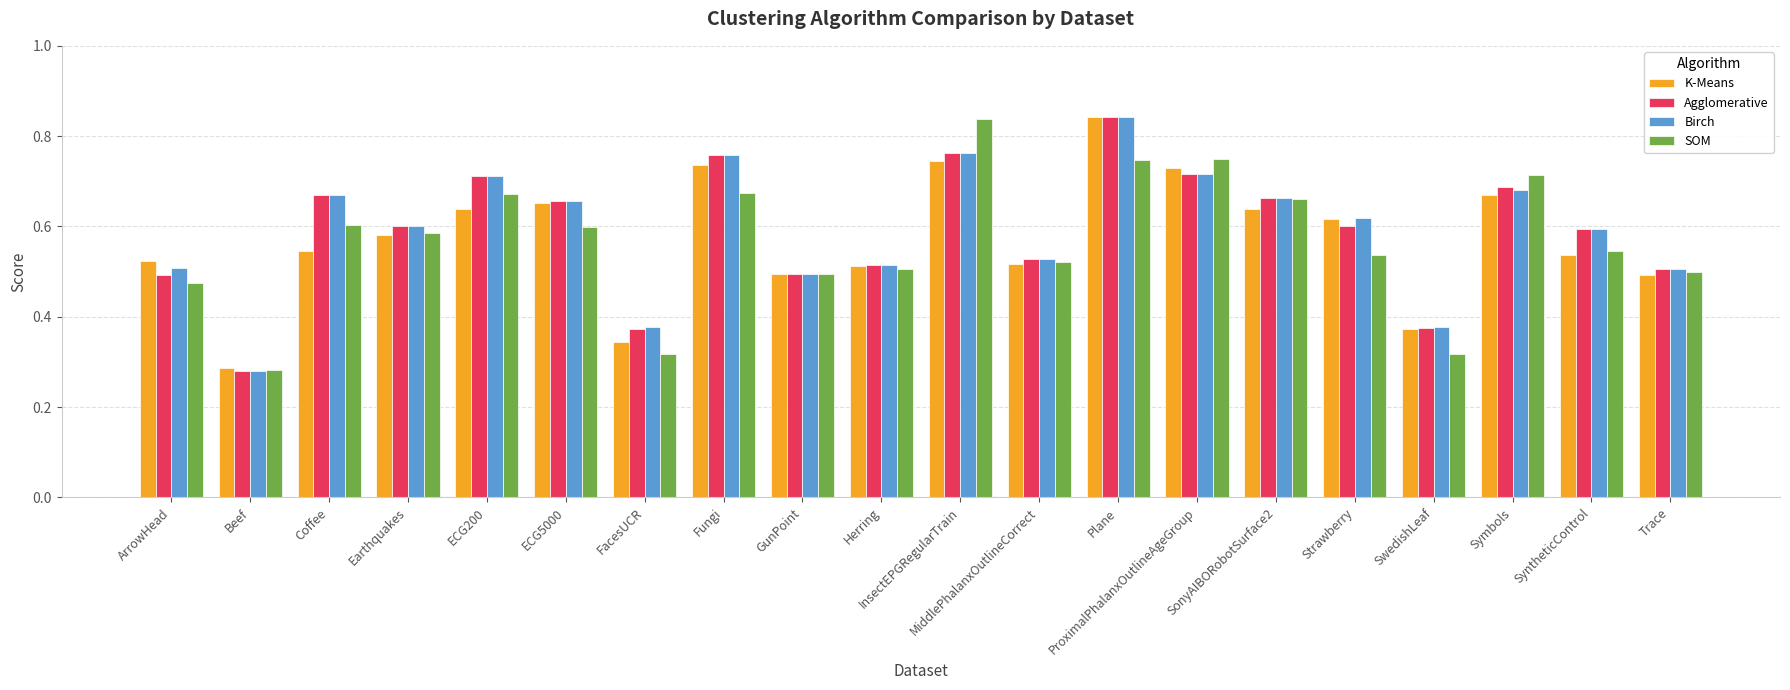

What is the sum of the Birch values at GunPoint and Earthquakes?

1.1